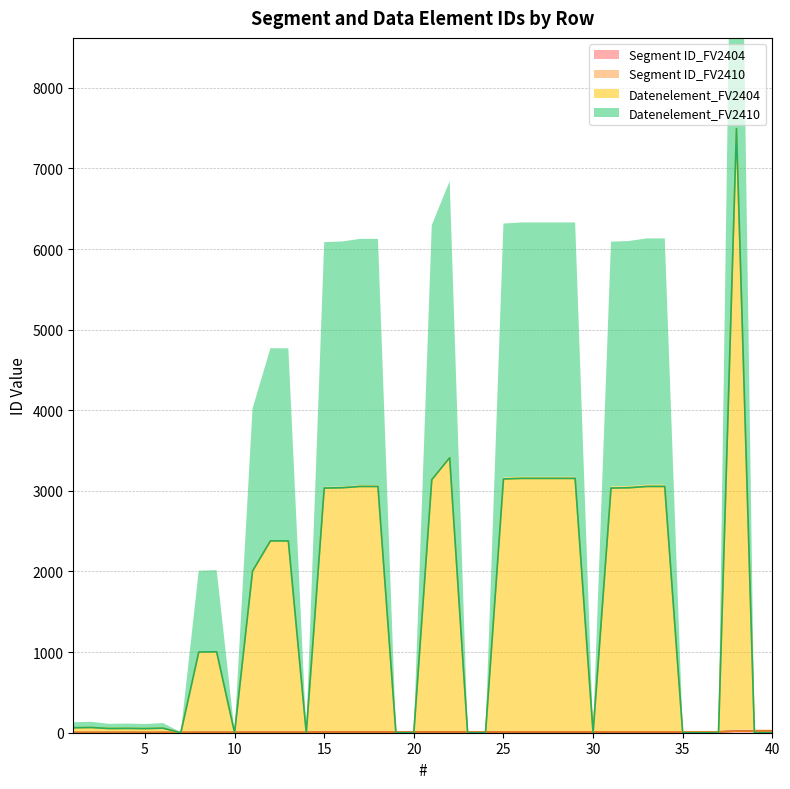

What is the difference between the second highest and minimum values in the Datenelement_FV2404 series?

3412